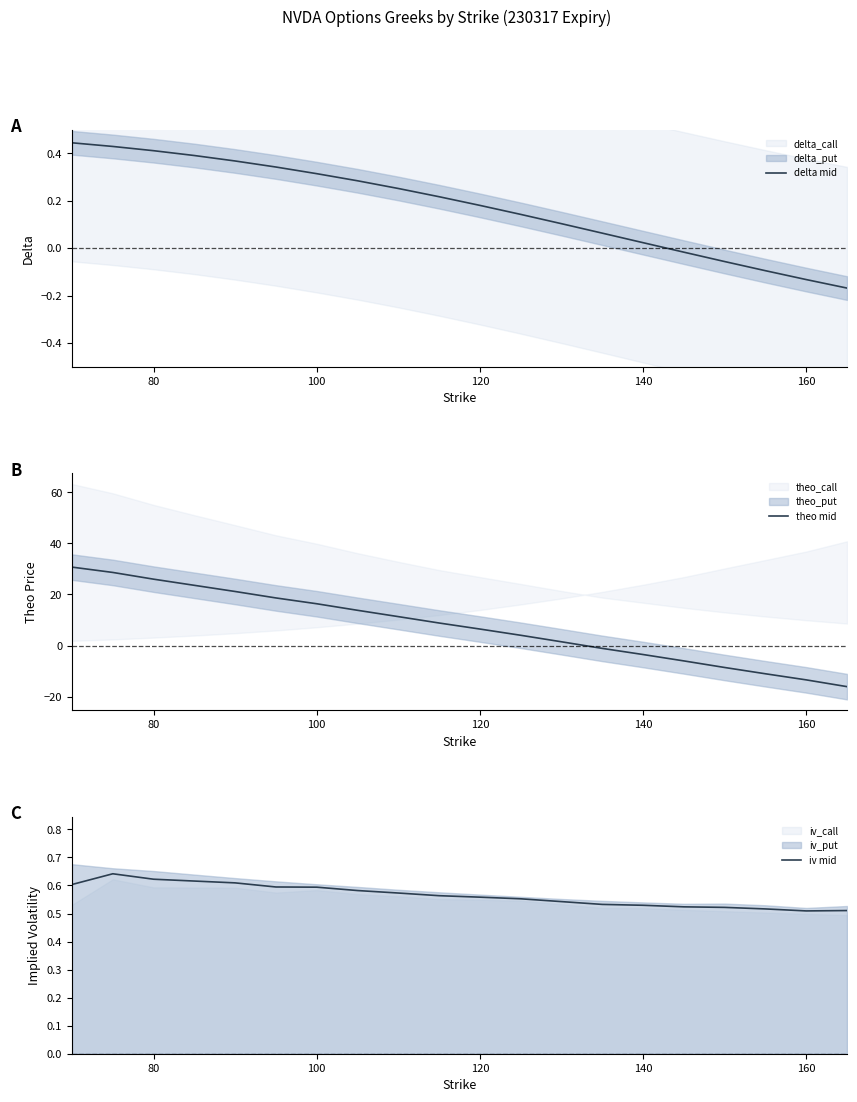

Which series has the largest total across all categories?

theo mid